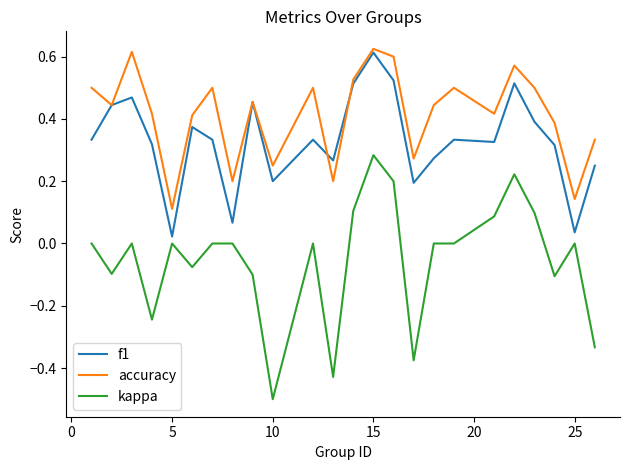

Count the number of categories in the chart.

24